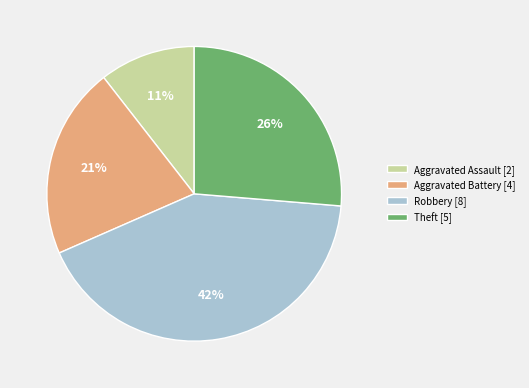

Which category has the biggest portion of the pie?

Robbery